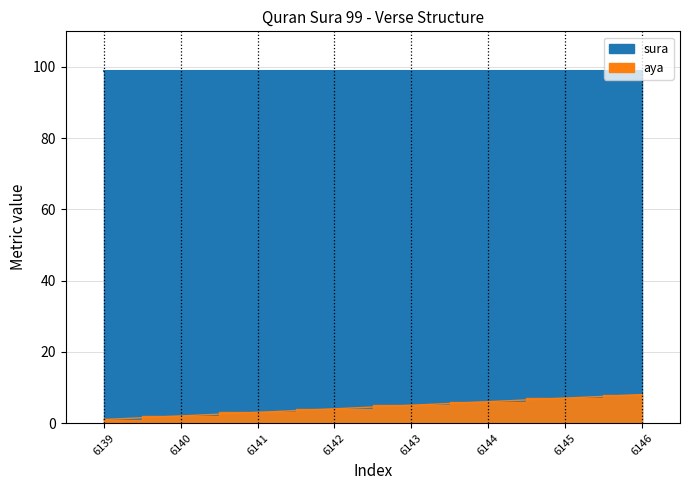

How many values are between 3 and 7?

5